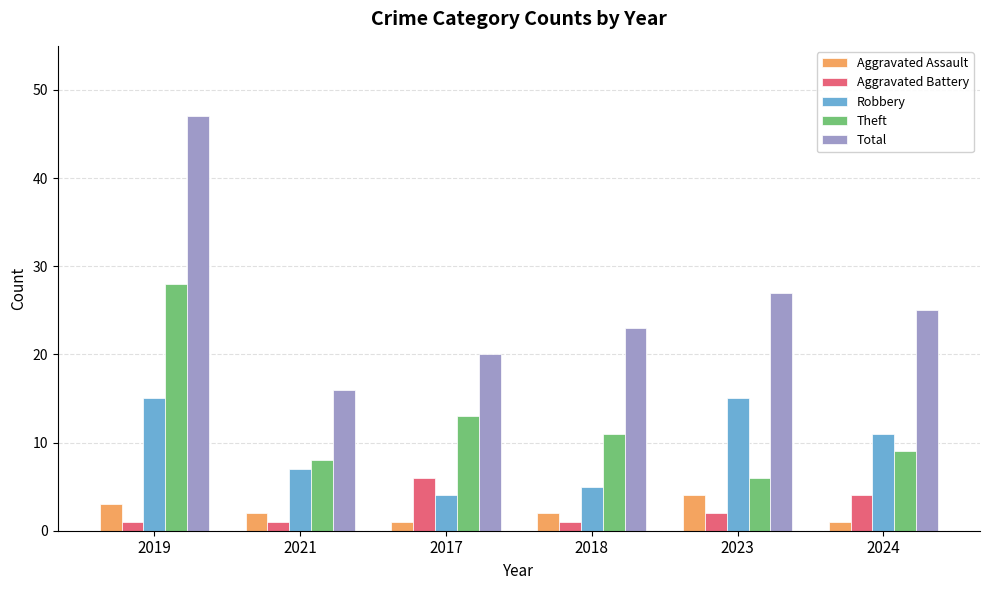

Count the number of categories in the chart.

6